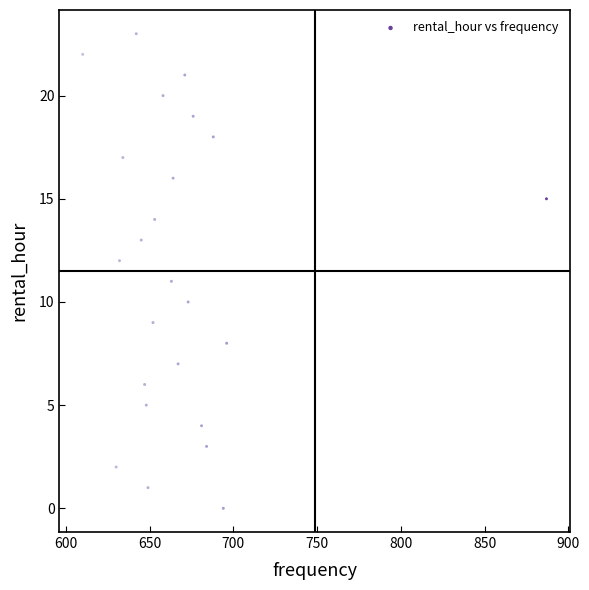

What is the range of X values (max minus min)?

277